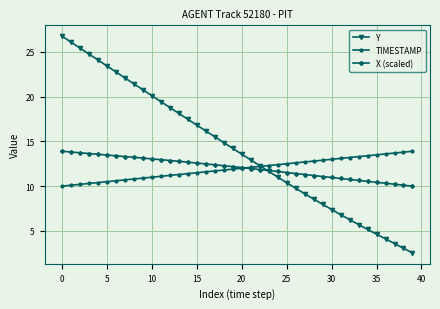

Which series has the largest range (max minus min)?

Y